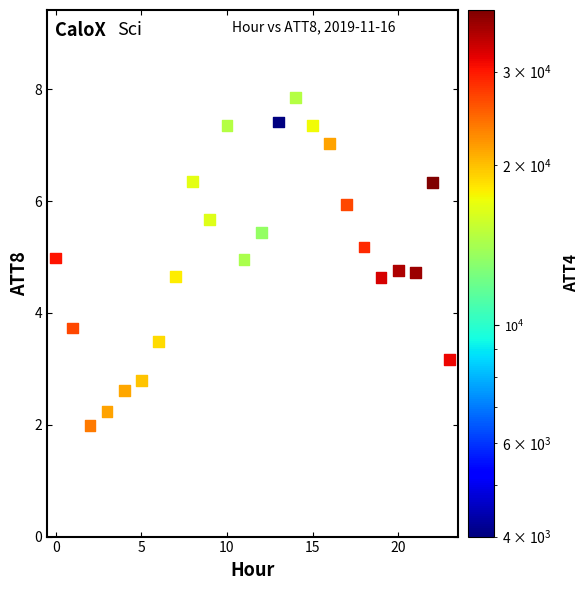

What Y value in the scatter plot is closest to 4?

3.7